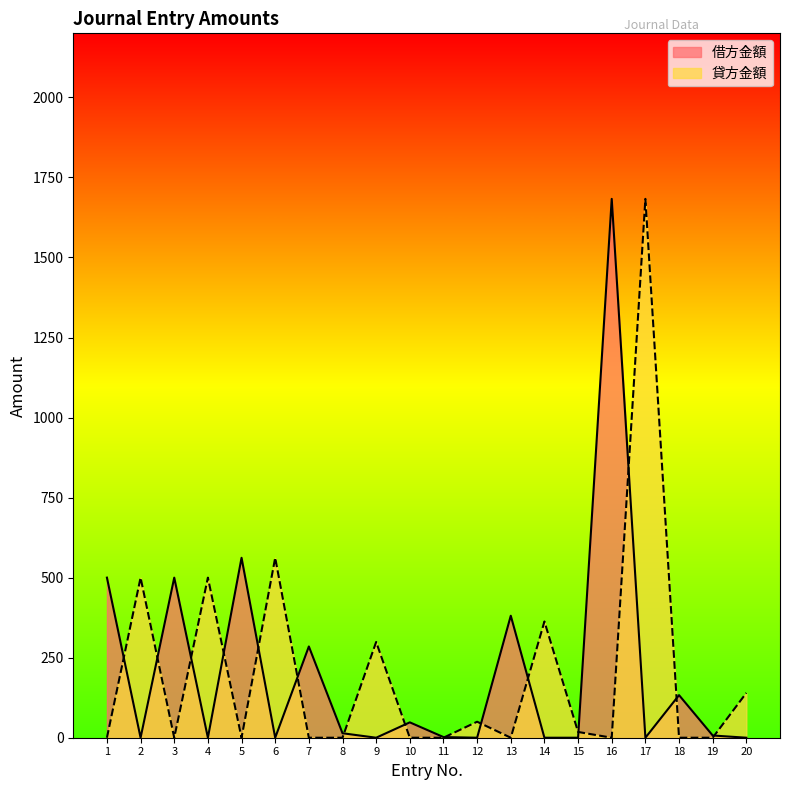

How many lines are shown in the chart?

2